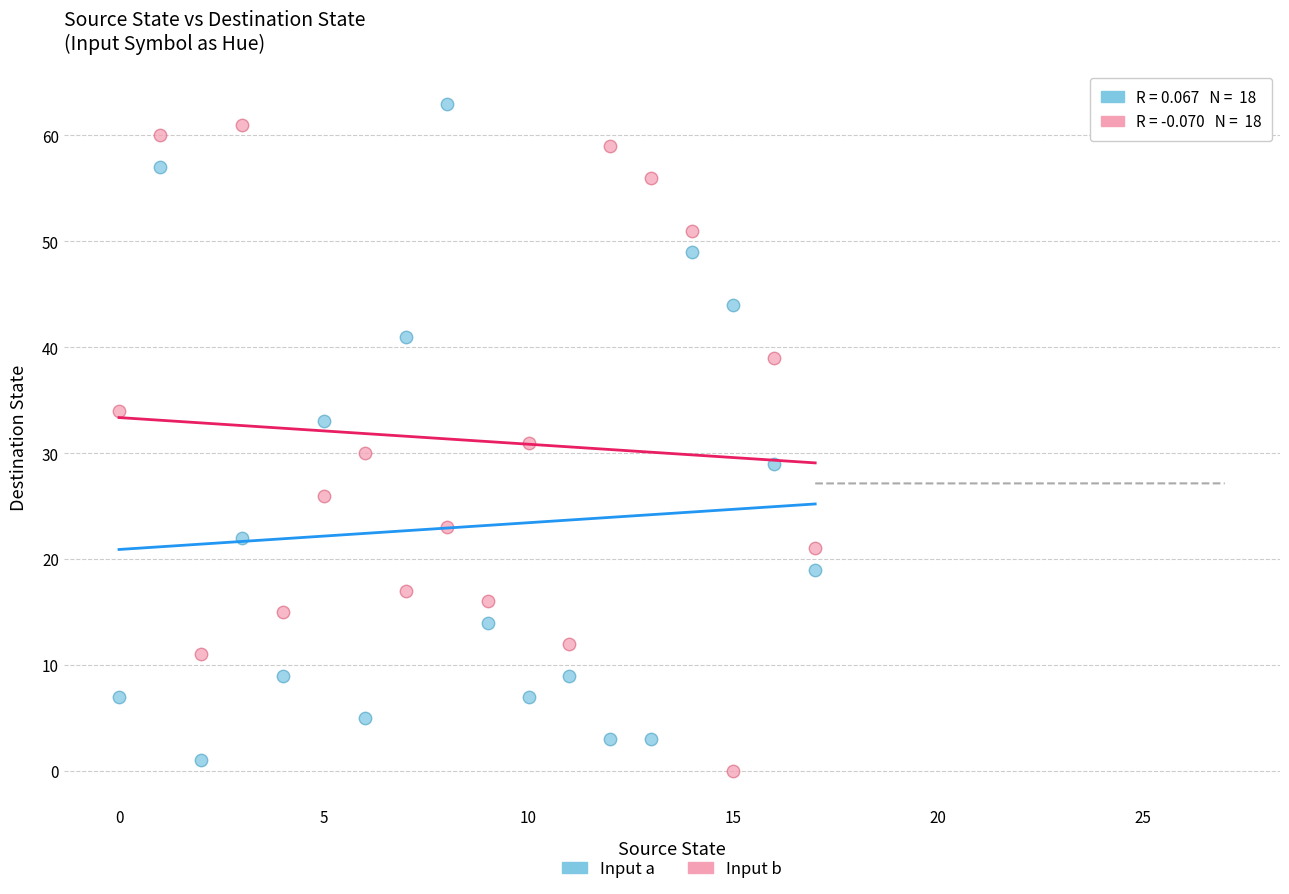

What are all the series names shown in the legend?

Input a, Input b